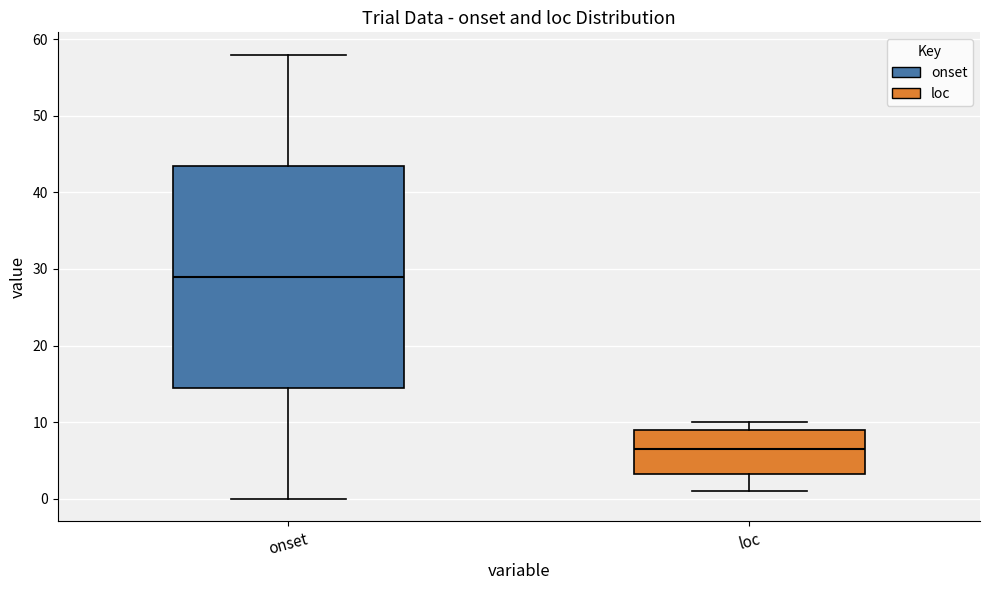

Reading left to right, transcribe this box plot: for each box, give where its median line is, the range the box spans, and where its two whiskers end, as read against the y-axis. The values are not printed on the chart, so give them approximately, as read against the axis.

onset: median 29, box 15 to 44, whiskers 0 to 58
loc: median 7, box 3 to 9, whiskers 1 to 10